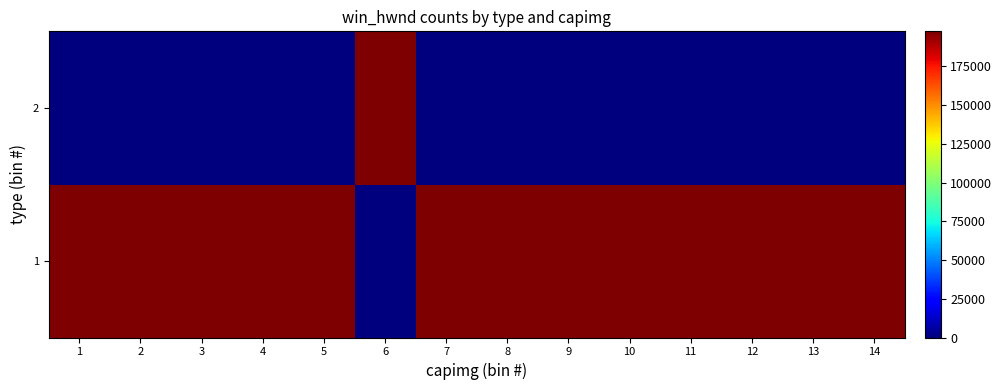

Which category has the highest value across all series?

1